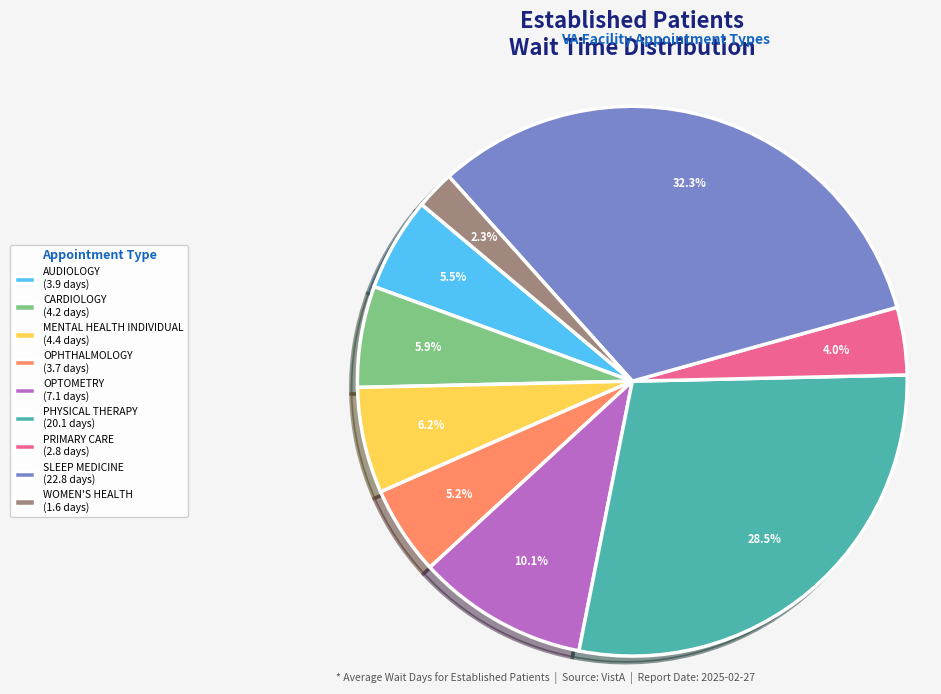

Which has a higher value, AUDIOLOGY (3.9 days) or PRIMARY CARE (2.8 days)?

AUDIOLOGY (3.9 days)